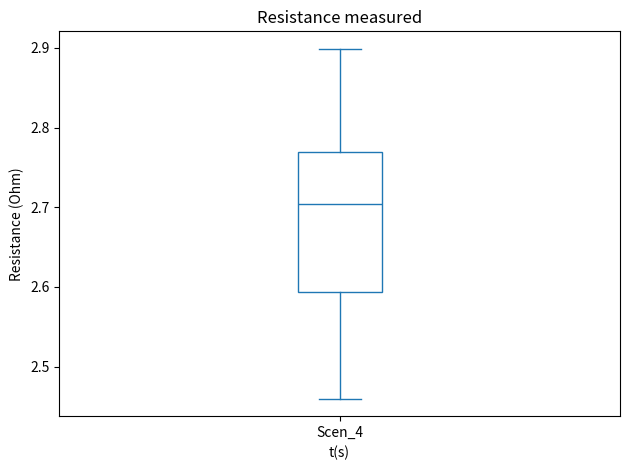

Where does the median line of the box for Scen_4 sit on the y-axis? The values are not printed on the chart, so give them approximately, as read against the axis.

2.70